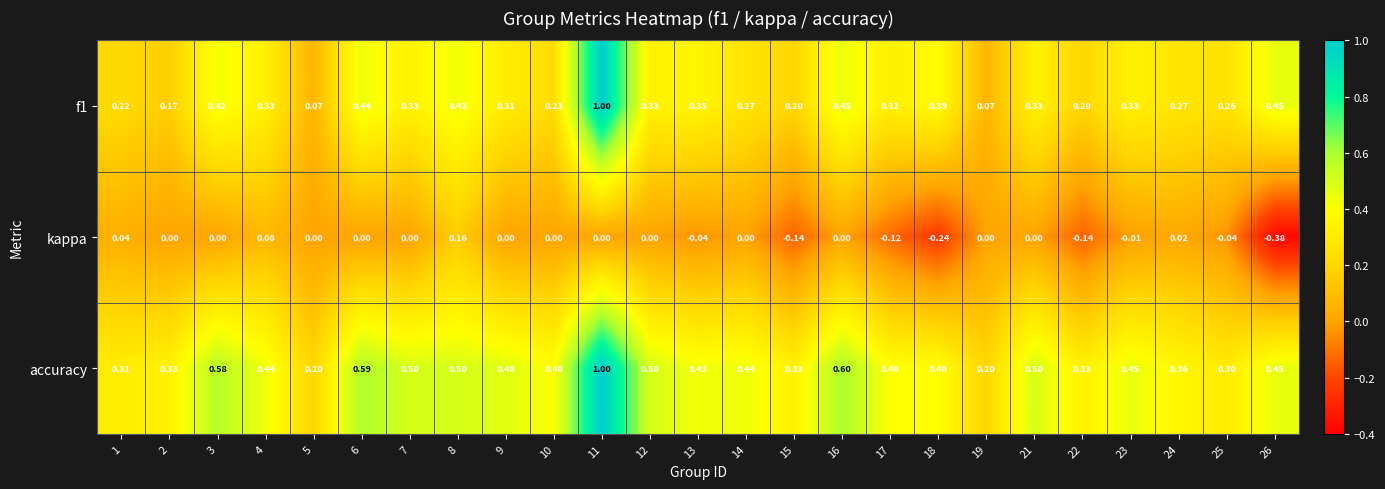

At 14, list the series in order from largest to smallest.

accuracy, f1, kappa